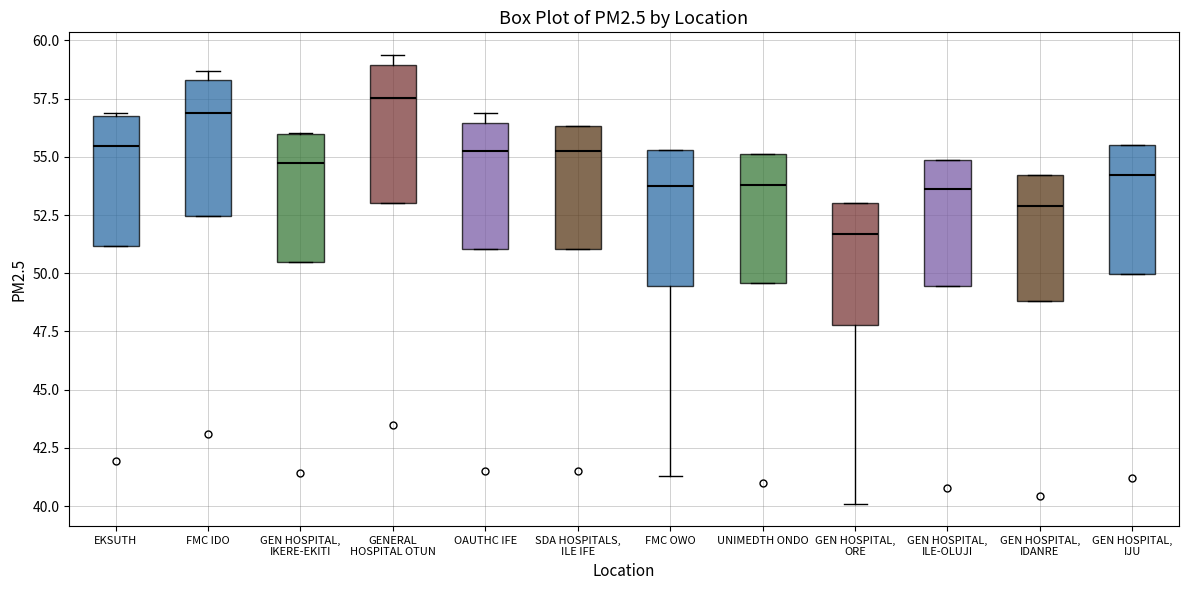

Where does the median line of the box for FMC IDO sit on the y-axis? The values are not printed on the chart, so give them approximately, as read against the axis.

57.0